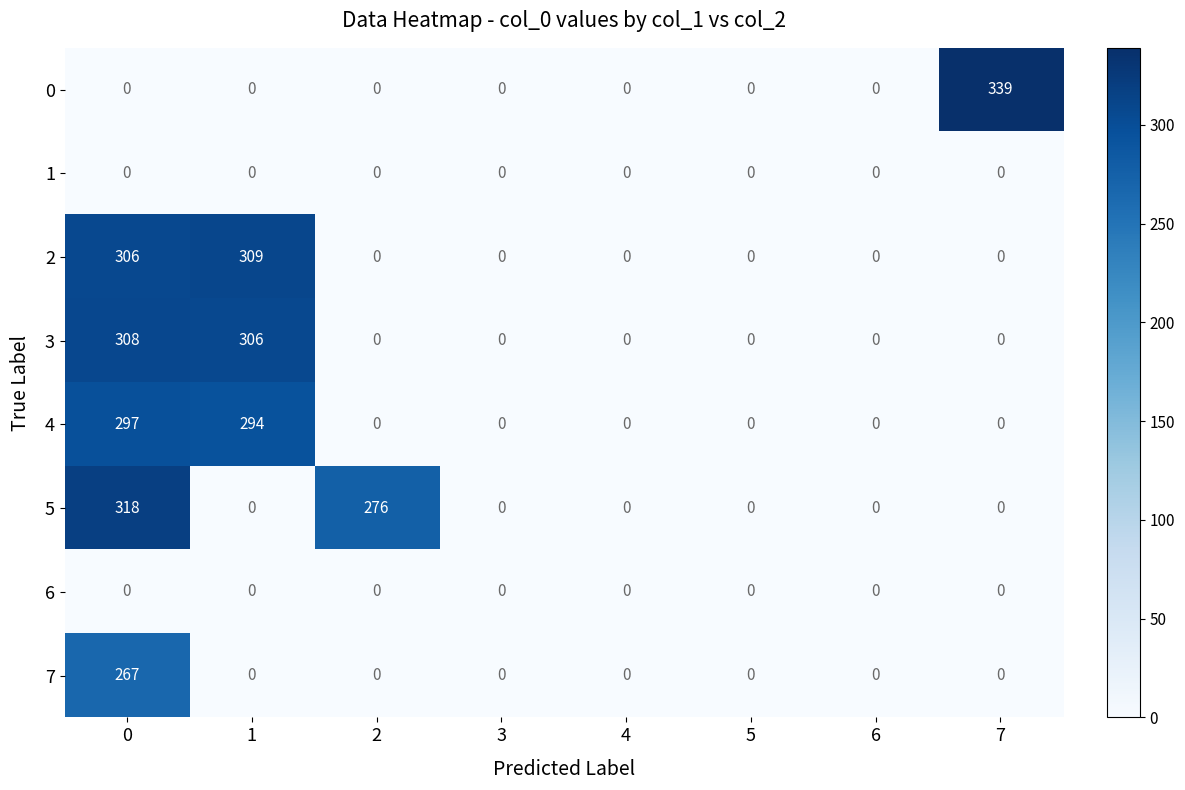

What is the spread (max minus min) of values at 2?

276